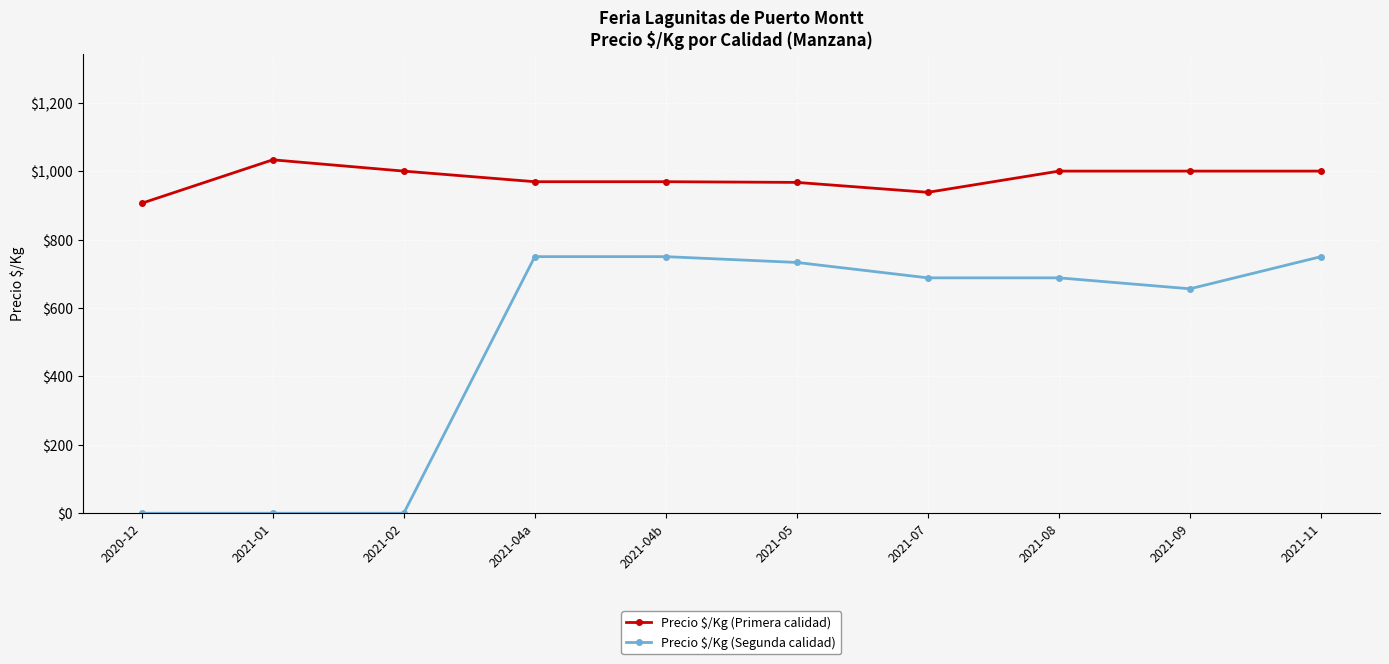

Between 2021-01 and 2021-02, which series saw the biggest shift?

Precio $/Kg (Primera calidad)